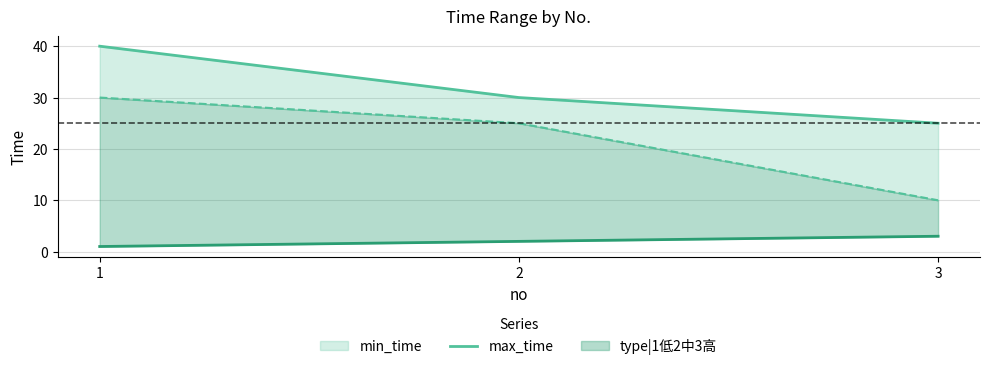

What is the ratio of the value at 1 to the value at 2?

1.3